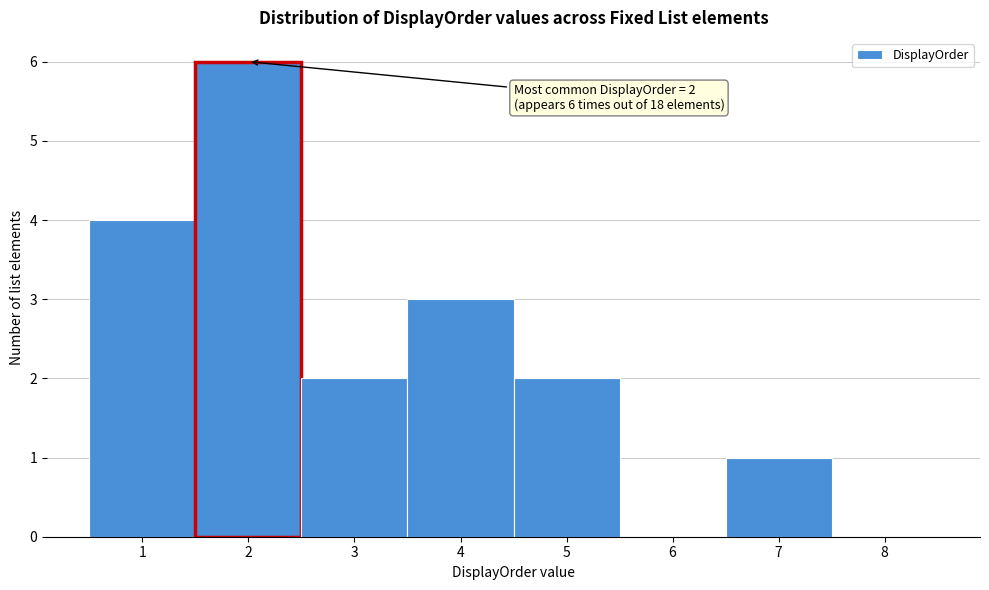

Over which range of the x-axis is the bar tallest?

1.5 to 2.5